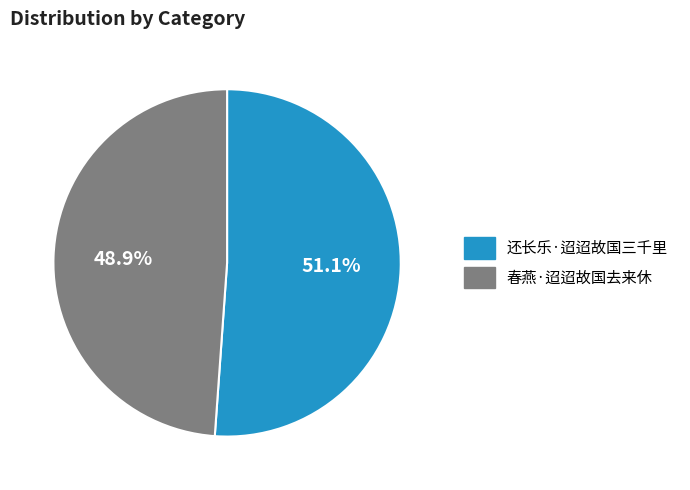

True or false: 春燕·迢迢故国去来休 accounts for 60% of the total.

False